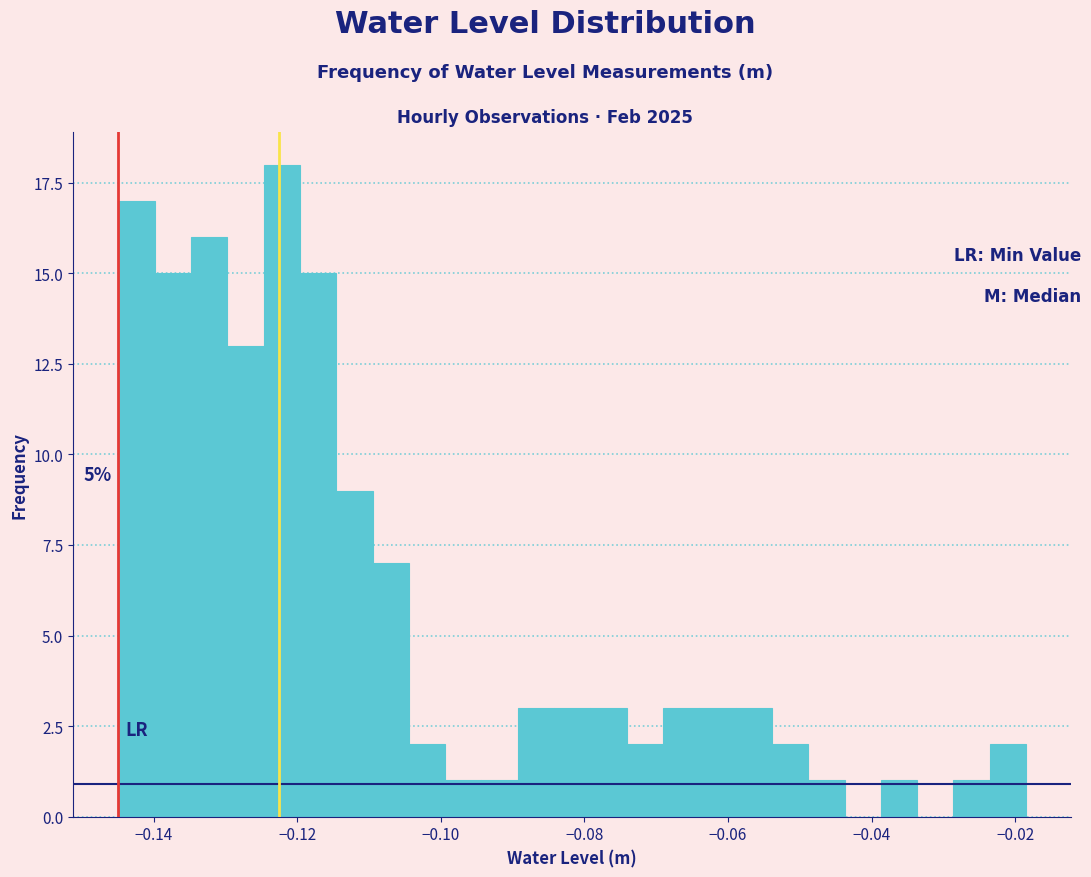

Around what value on the x-axis is the tallest bar? Give the approximate position of its centre, as read against the axis.

-0.122